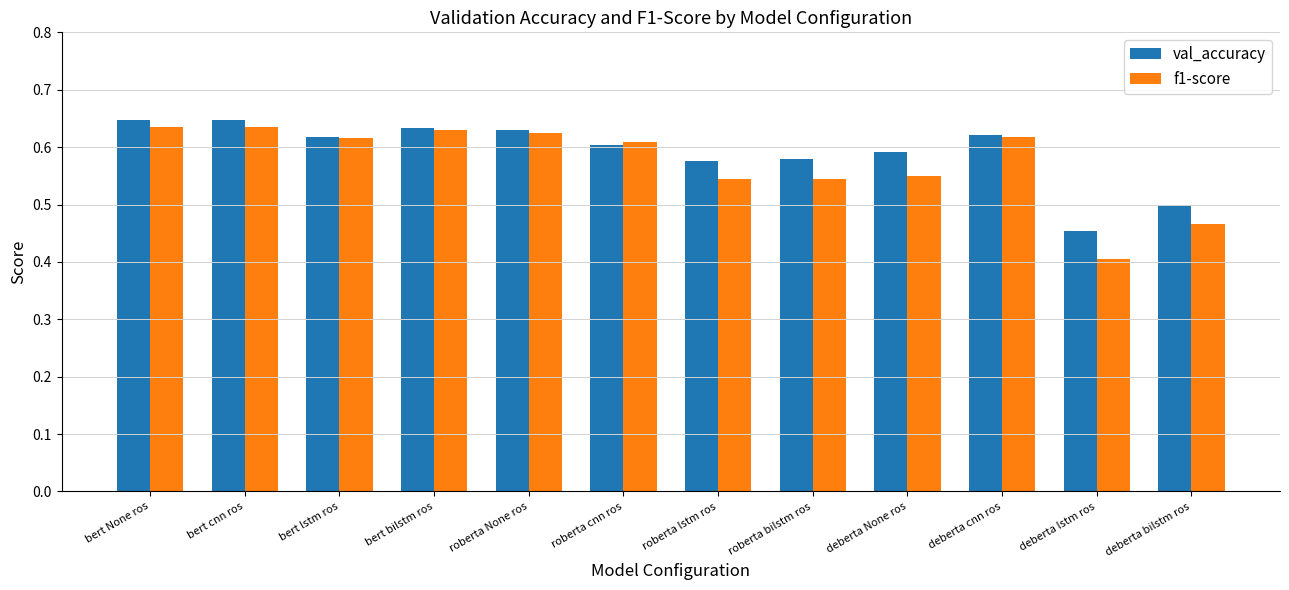

At which label is val_accuracy closest to 0?

deberta lstm ros